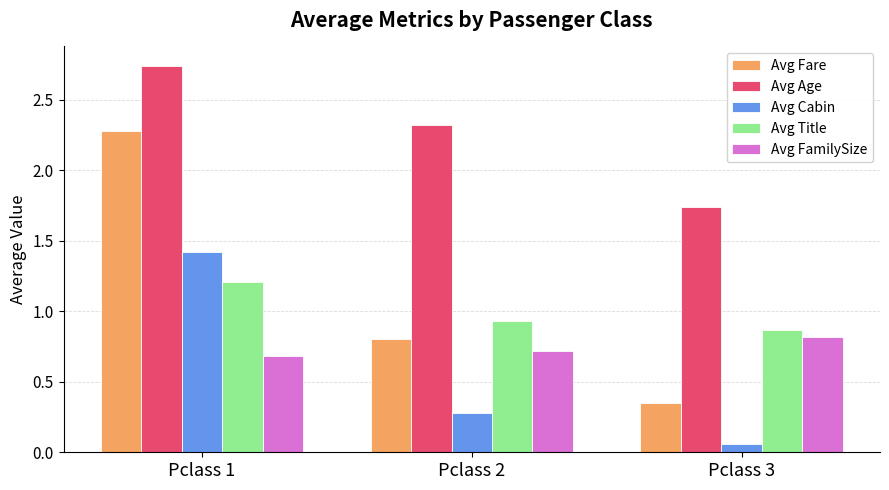

List the labels in order of Avg Title value, smallest first.

Pclass 3, Pclass 2, Pclass 1